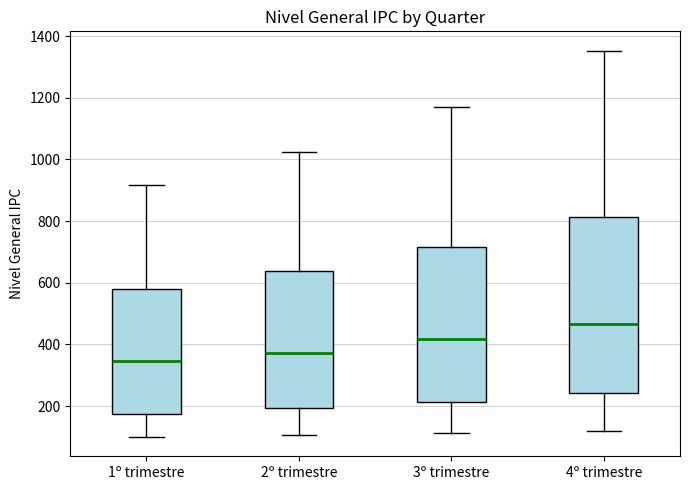

Comparing the boxes themselves (not the whiskers), which one is the tallest?

4º trimestre